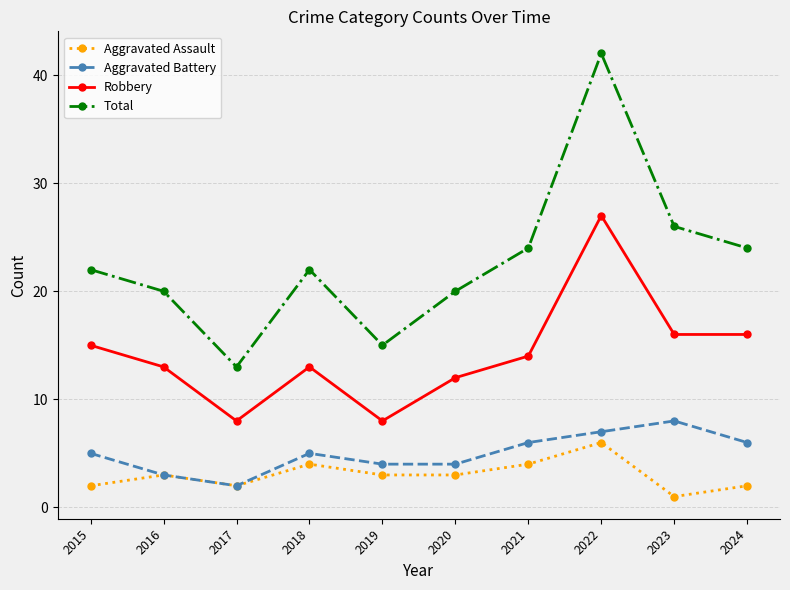

Read the Robbery value at 2021, to the nearest 5.

15